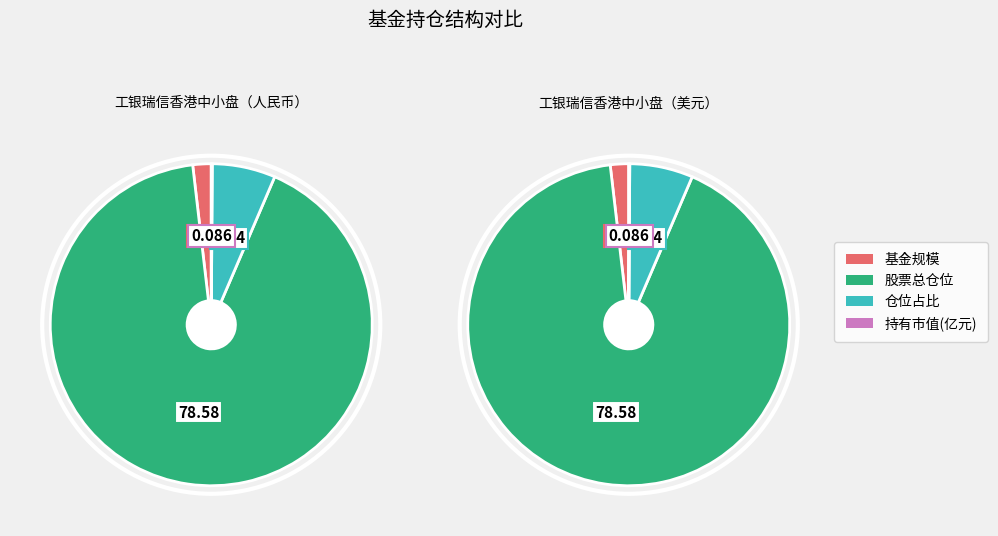

Is there any slice that represents more than half of the pie?

Yes